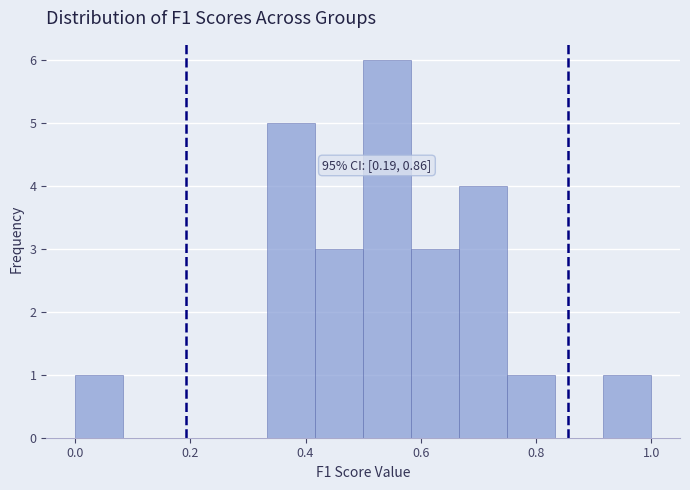

Over which range of the x-axis is the bar tallest?

0.50 to 0.58